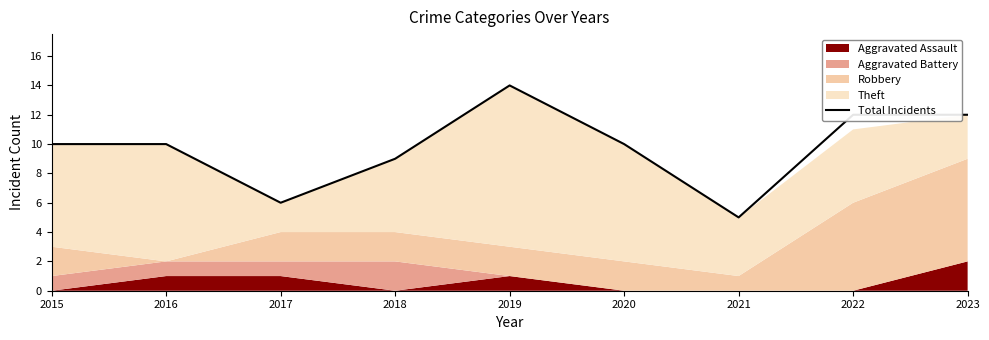

Does the chart have visible grid lines?

No